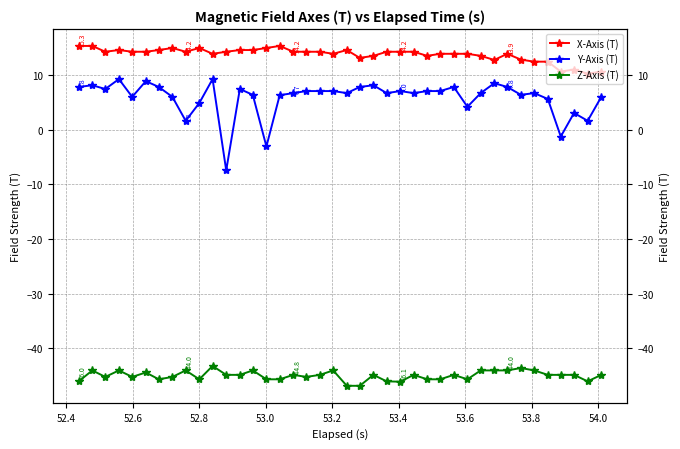

What is the value of the Z-Axis (T) point at the 16th from the left?

-45.6